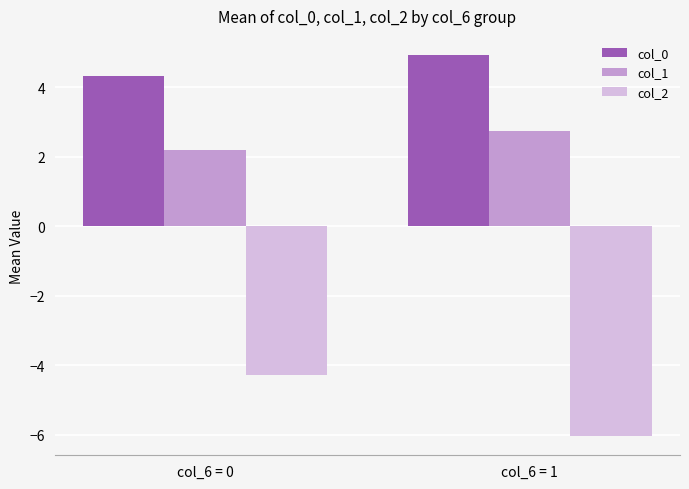

What is the minimum value for col_1?

2.2